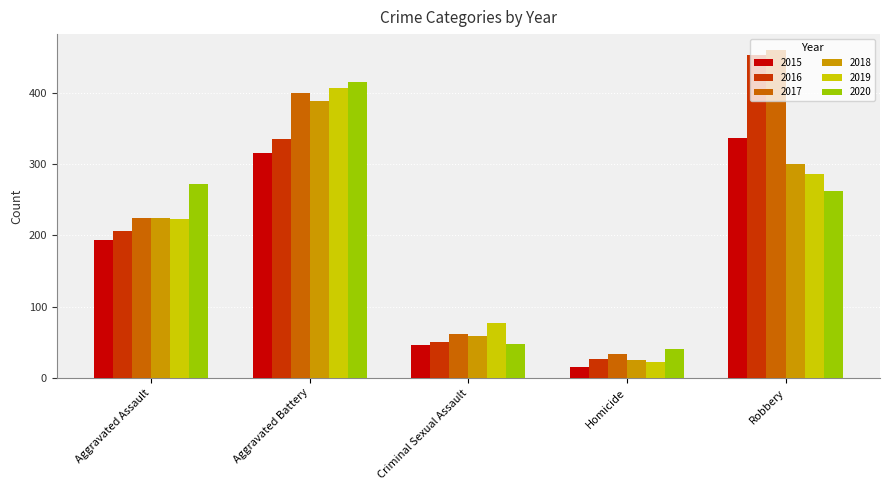

Which series has the largest total across all categories?

2017